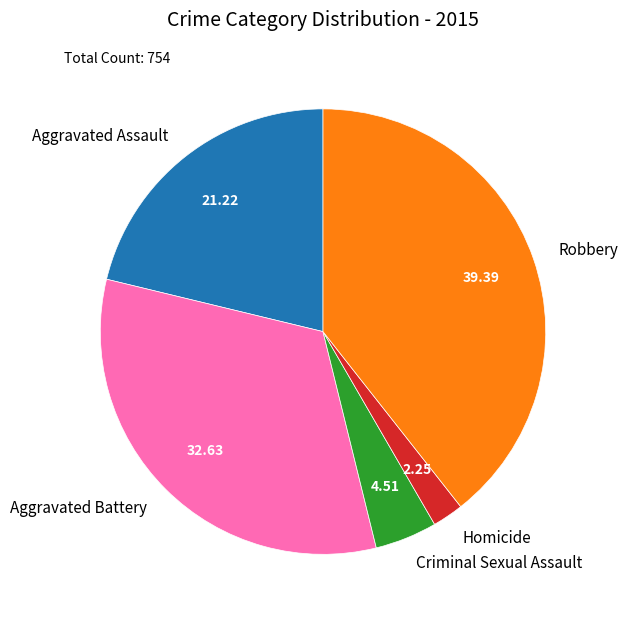

Which has a higher value, Homicide or Criminal Sexual Assault?

Criminal Sexual Assault